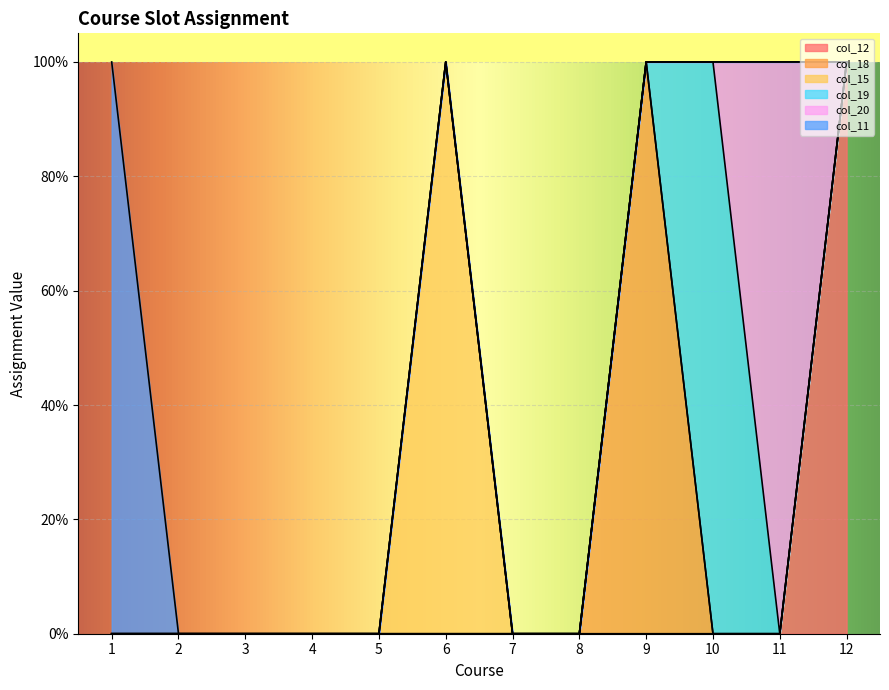

True or false: col_18 has more than 0 interior local peaks.

True